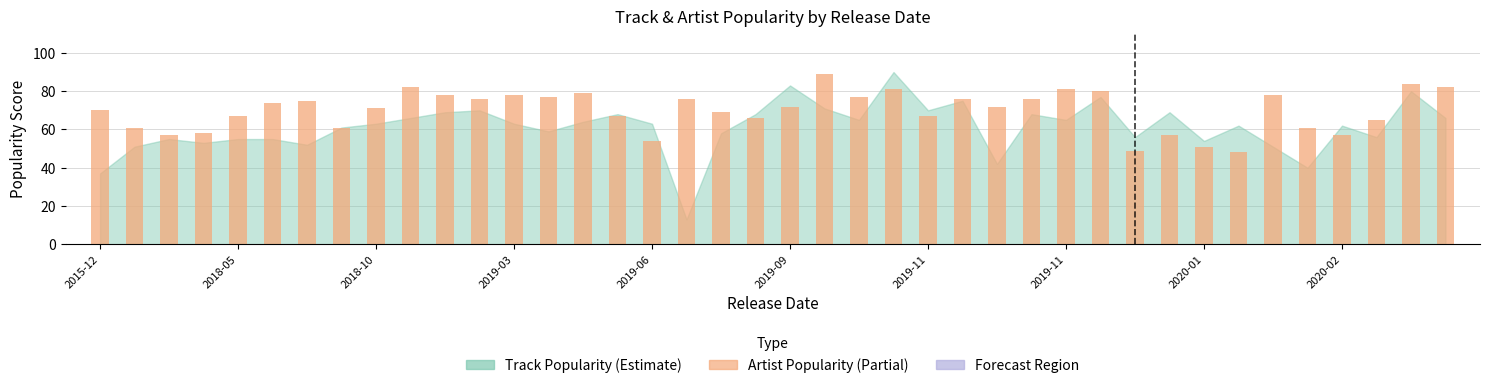

What is the value of the 32nd bar from the left?

57